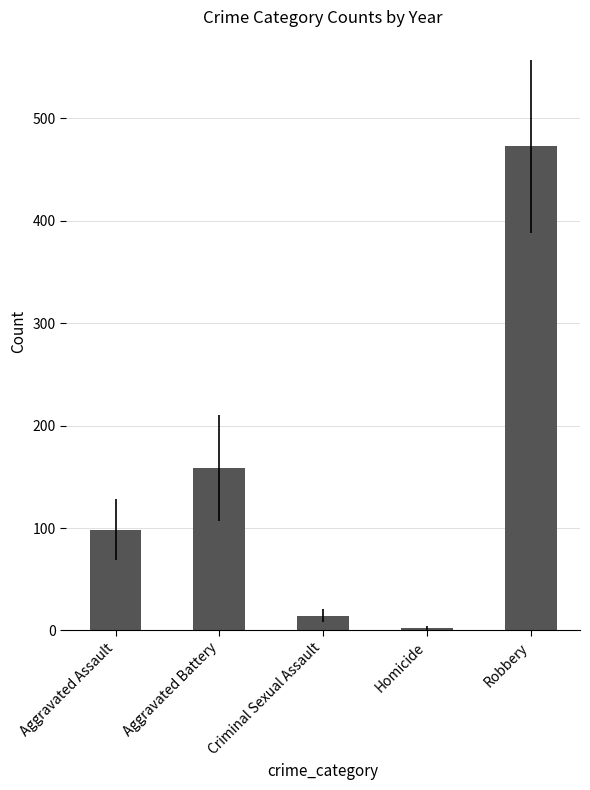

List the labels in order of value, largest first.

Robbery, Aggravated Battery, Aggravated Assault, Criminal Sexual Assault, Homicide